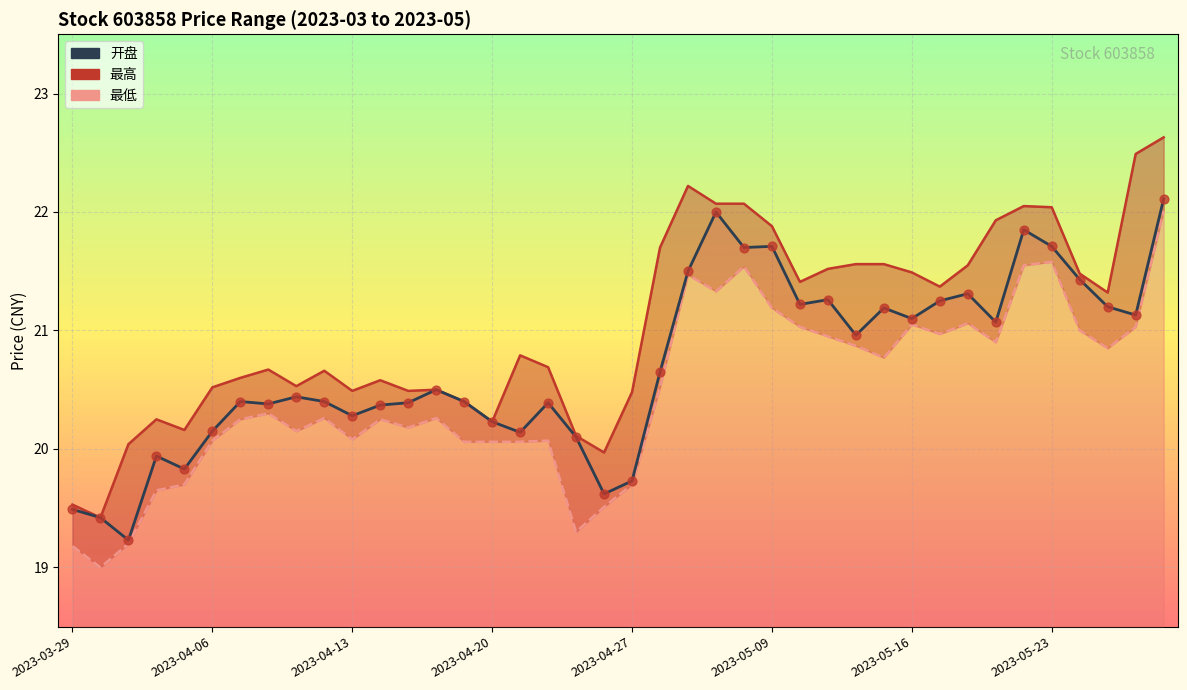

Which series has the largest total across all categories?

最高